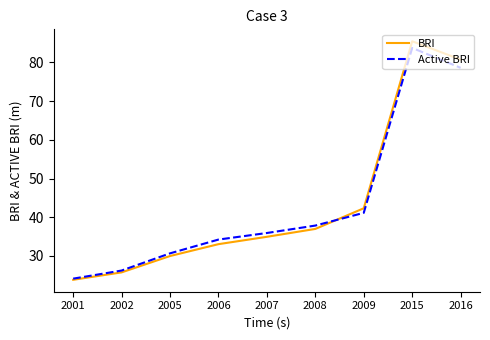

What is the difference between the maximum and second lowest values in the Active BRI series?

57.5